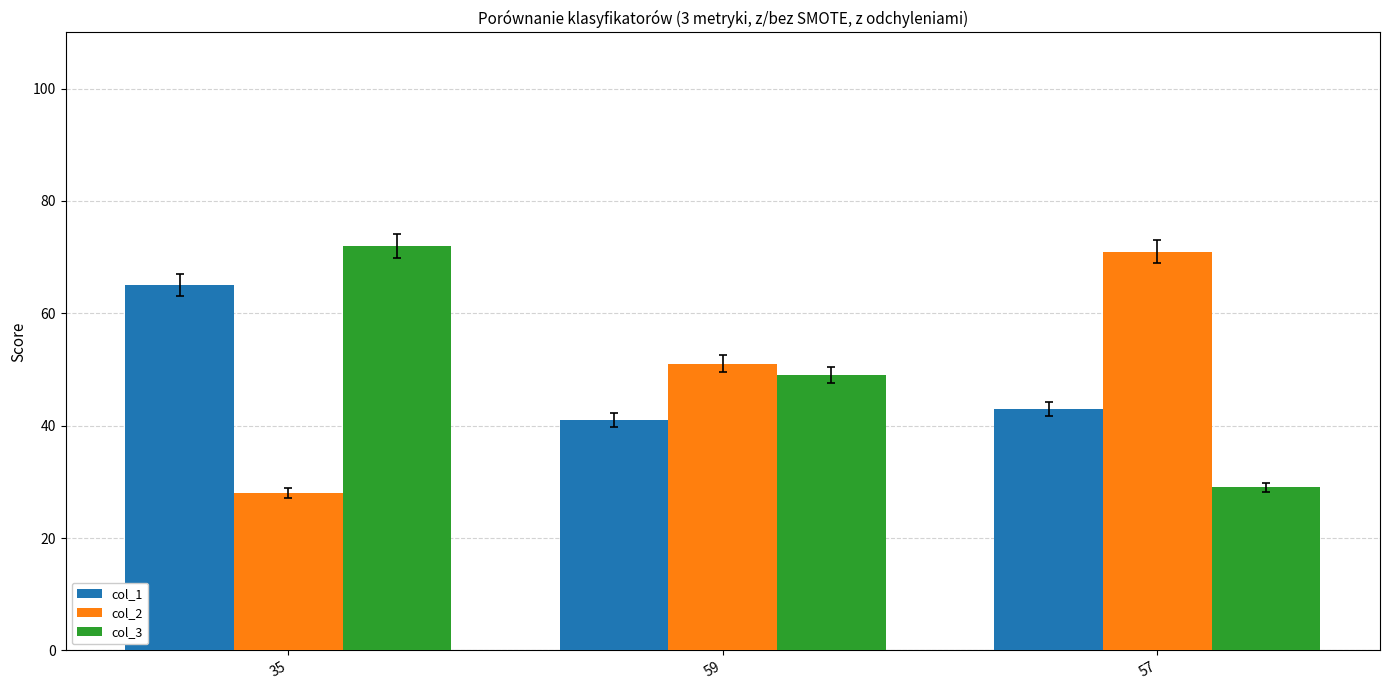

What are all the series names shown in the legend?

col_1, col_2, col_3